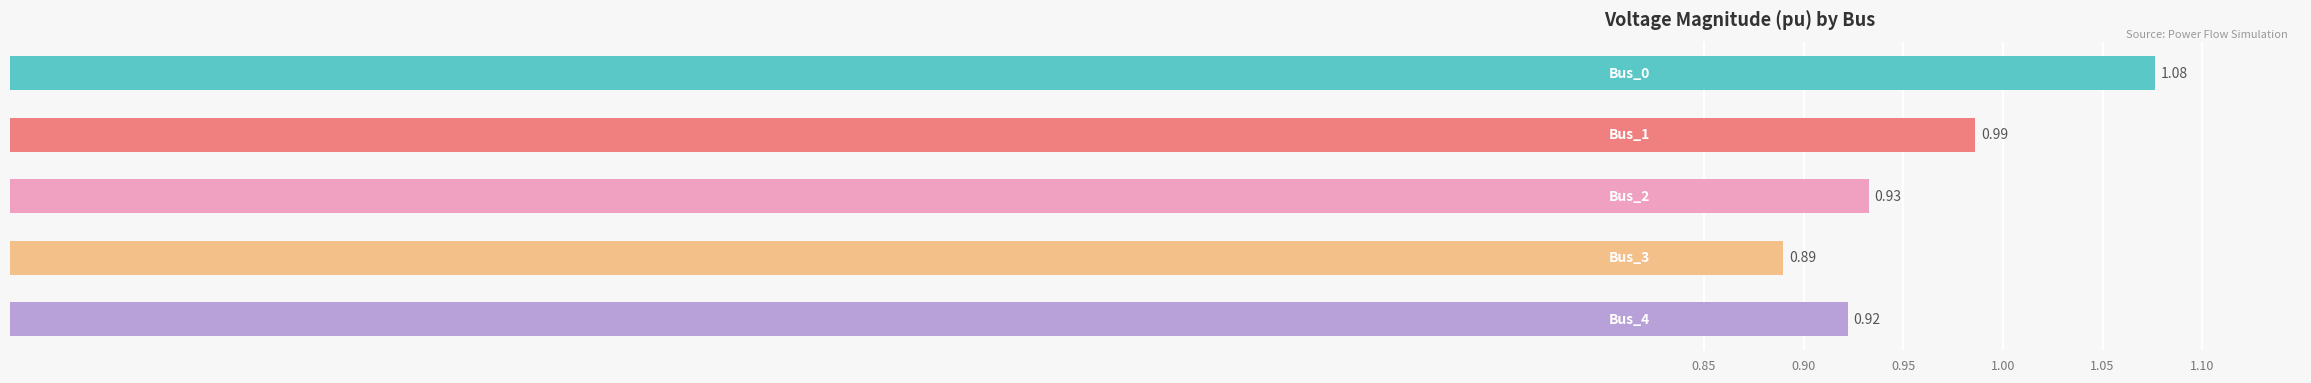

What is the sum of all values?

4.8